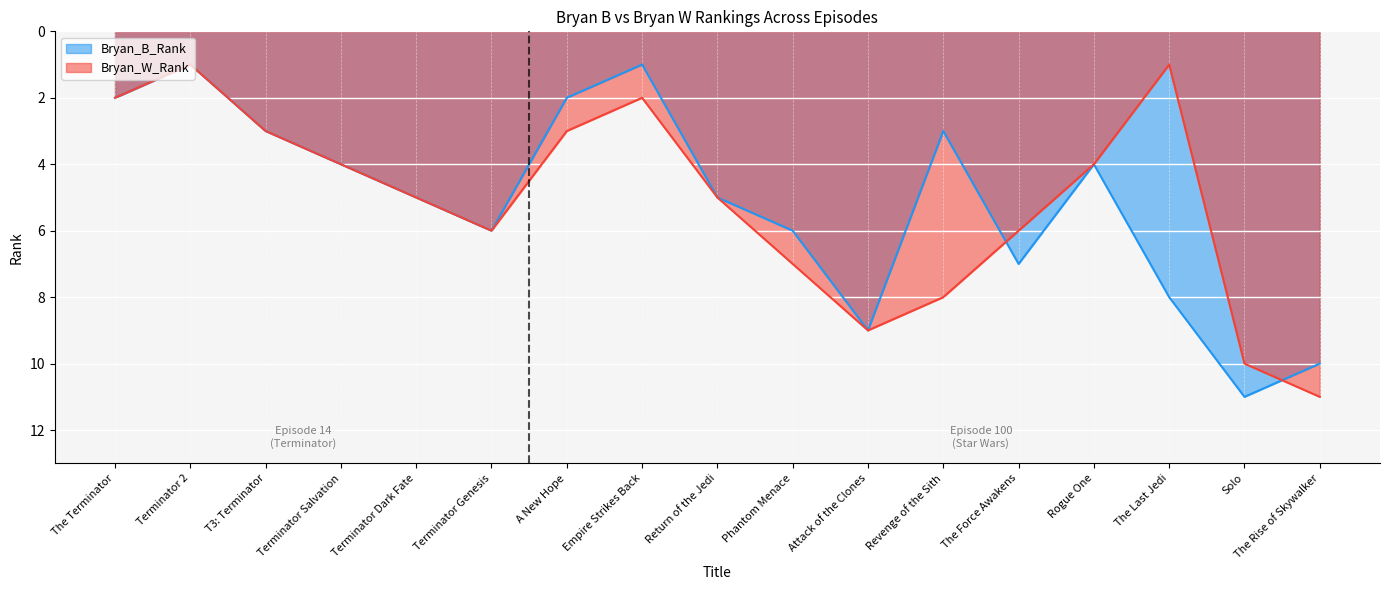

After their last crossing, which series has the higher values: Bryan_W_Rank or Bryan_B_Rank?

Bryan_W_Rank